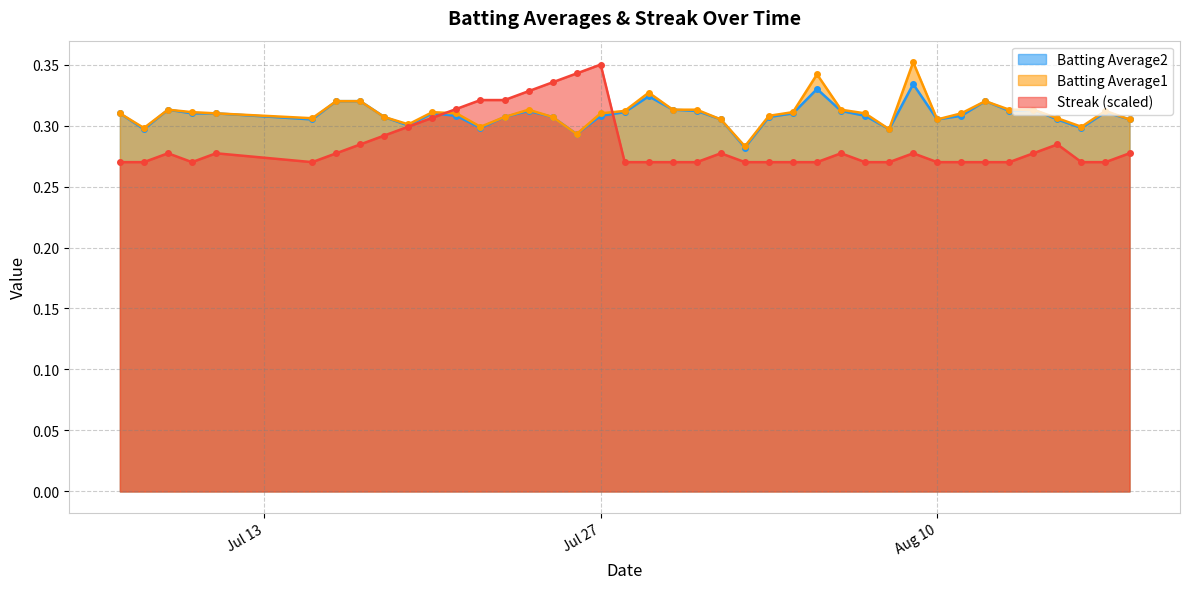

Is it true that Batting Average1 equals 0.3 at 2010-08-17?

True